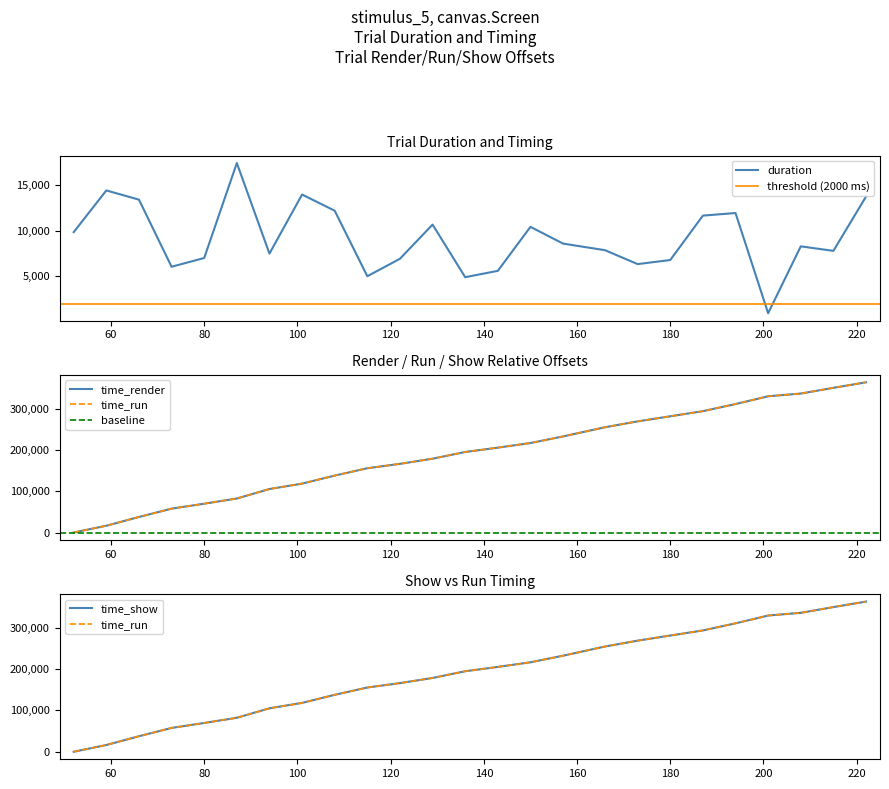

Reading left to right, extract all data points from this chart.

duration: 9830.3	14377.5	13371.7	6057.8	7012.6	17362.2	7494.0	13928.8	12165.9	5025.4	6929.0	10655.1	4920.6	5612.3	10406.9	8581.5	7863.3	6346.7	6793.0	11632.4	11914.1	991.9	8281.9	7789.2	13708.2
time_render: 0.0	16350.6	37563.1	57660.1	69665.0	82236.1	105163.6	118217.4	137715.2	155447.7	166087.4	178575.0	194792.5	205282.1	216454.7	232422.3	254650.6	268836.7	281191.1	293545.7	310762.2	329593.7	336154.0	350023.8	363377.3
time_run: 0.4	16351.1	37563.6	57660.7	69665.5	82236.5	105164.1	118217.8	137716.6	155448.6	166088.4	178576.0	194793.8	205282.9	216456.1	232422.9	254651.8	268837.8	281192.6	293546.3	310763.9	329594.4	336155.4	350025.2	363378.5
time_show: 16.7	16367.3	37579.8	57676.8	69681.8	82252.7	105180.3	118234.1	137731.8	155464.4	166104.0	178591.7	194809.0	205298.8	216471.2	232439.0	254667.2	268853.3	281207.7	293562.3	310778.9	329610.3	336170.5	350040.3	363396.1